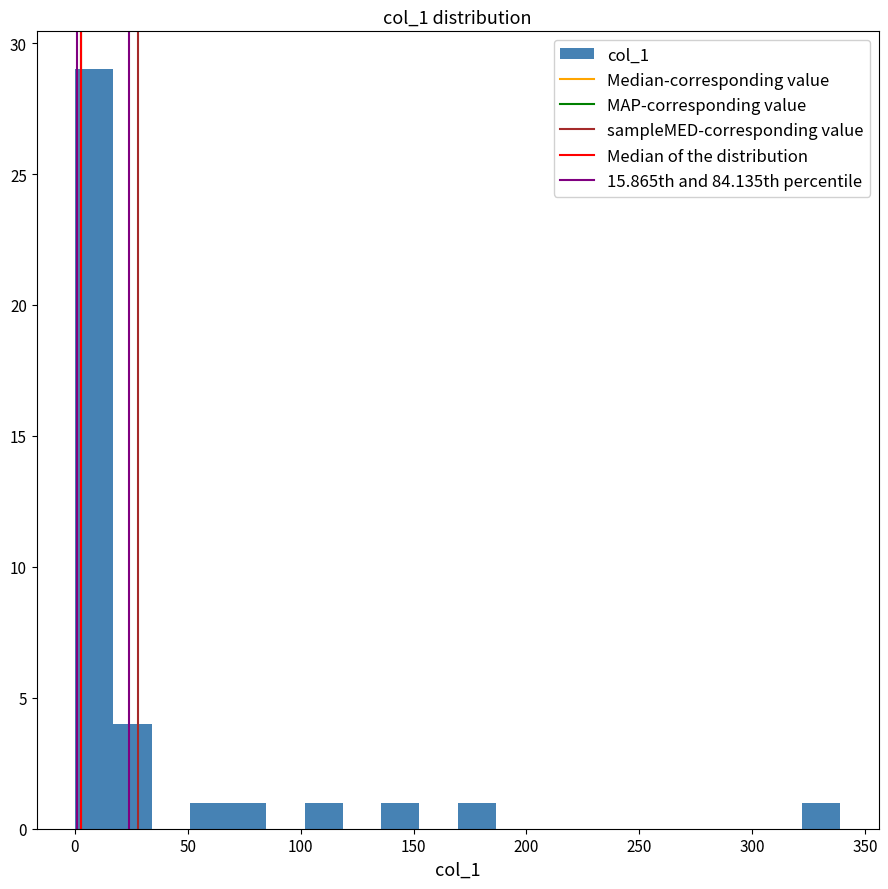

Around what value on the x-axis is the tallest bar? Give the approximate position of its centre, as read against the axis.

10